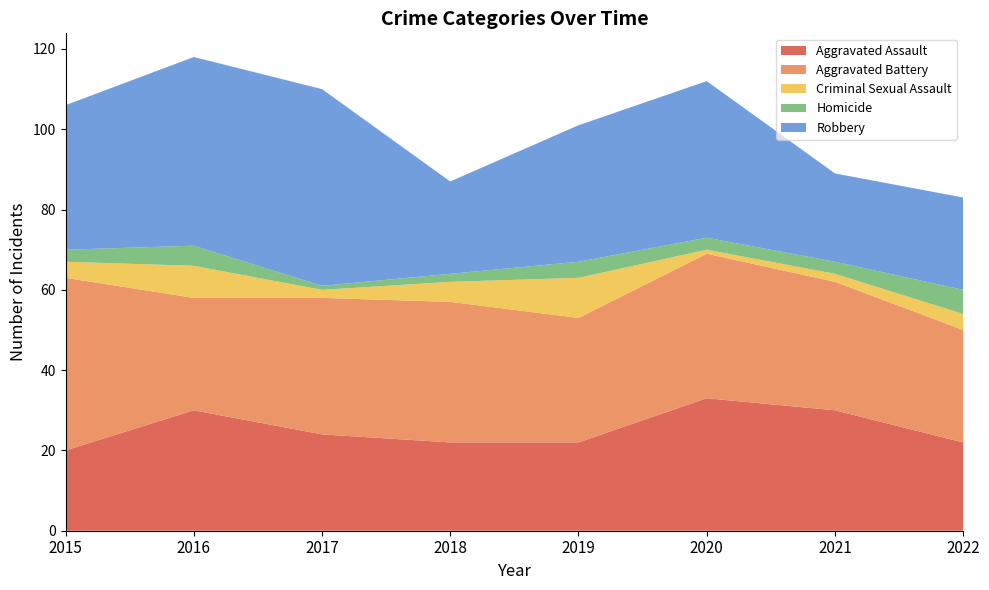

Reading left to right, transcribe all the data shown in this chart.

Aggravated Assault: 2015=20	2016=30	2017=24	2018=22	2019=22	2020=33	2021=30	2022=22
Aggravated Battery: 2015=43	2016=28	2017=34	2018=35	2019=31	2020=36	2021=32	2022=28
Criminal Sexual Assault: 2015=4	2016=8	2017=2	2018=5	2019=10	2020=1	2021=2	2022=4
Homicide: 2015=3	2016=5	2017=1	2018=2	2019=4	2020=3	2021=3	2022=6
Robbery: 2015=36	2016=47	2017=49	2018=23	2019=34	2020=39	2021=22	2022=23